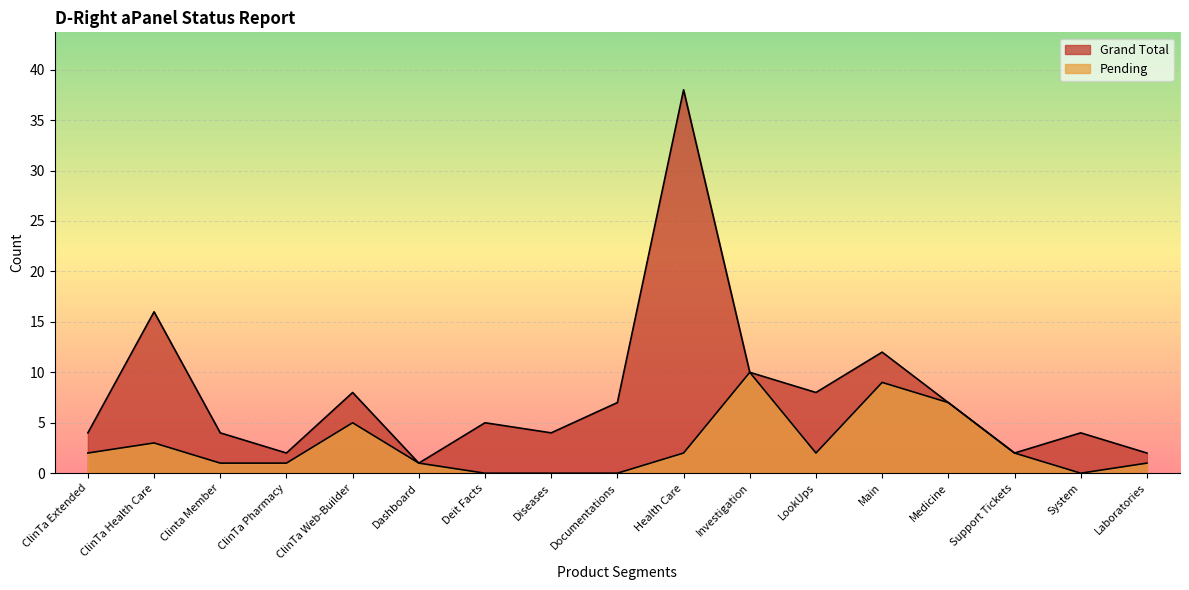

What position from the left is Laboratories?

17